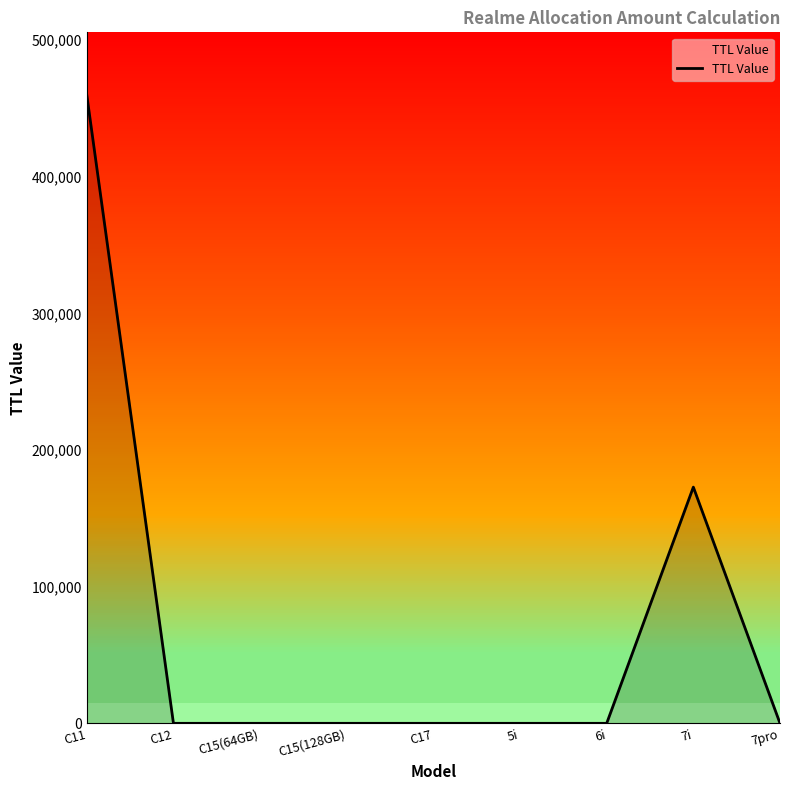

Where is the data nearest to the value 229900?

7i